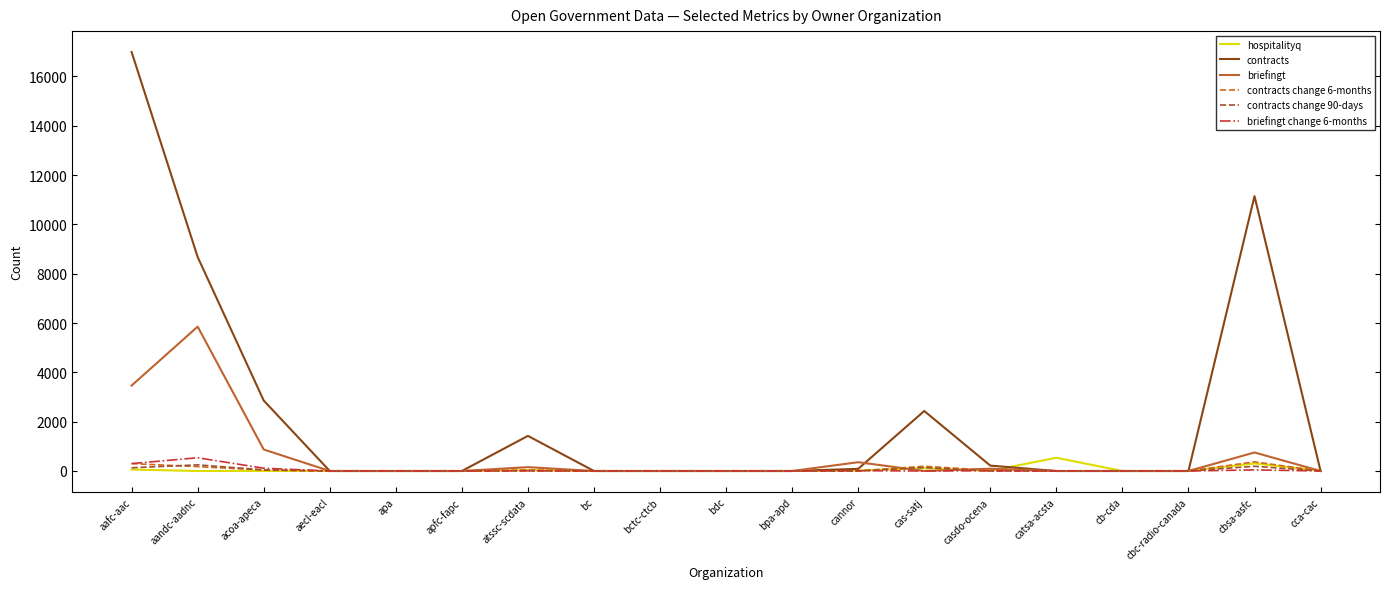

Is it true that briefingt equals -1940 at cb-cda?

False